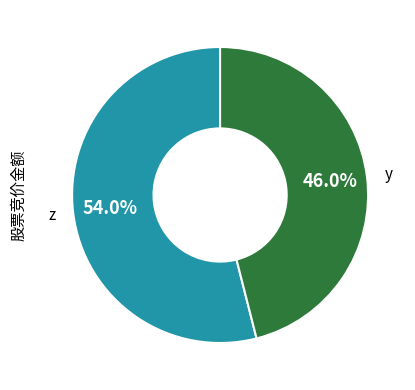

How much of the chart is everything except z?

46.0%